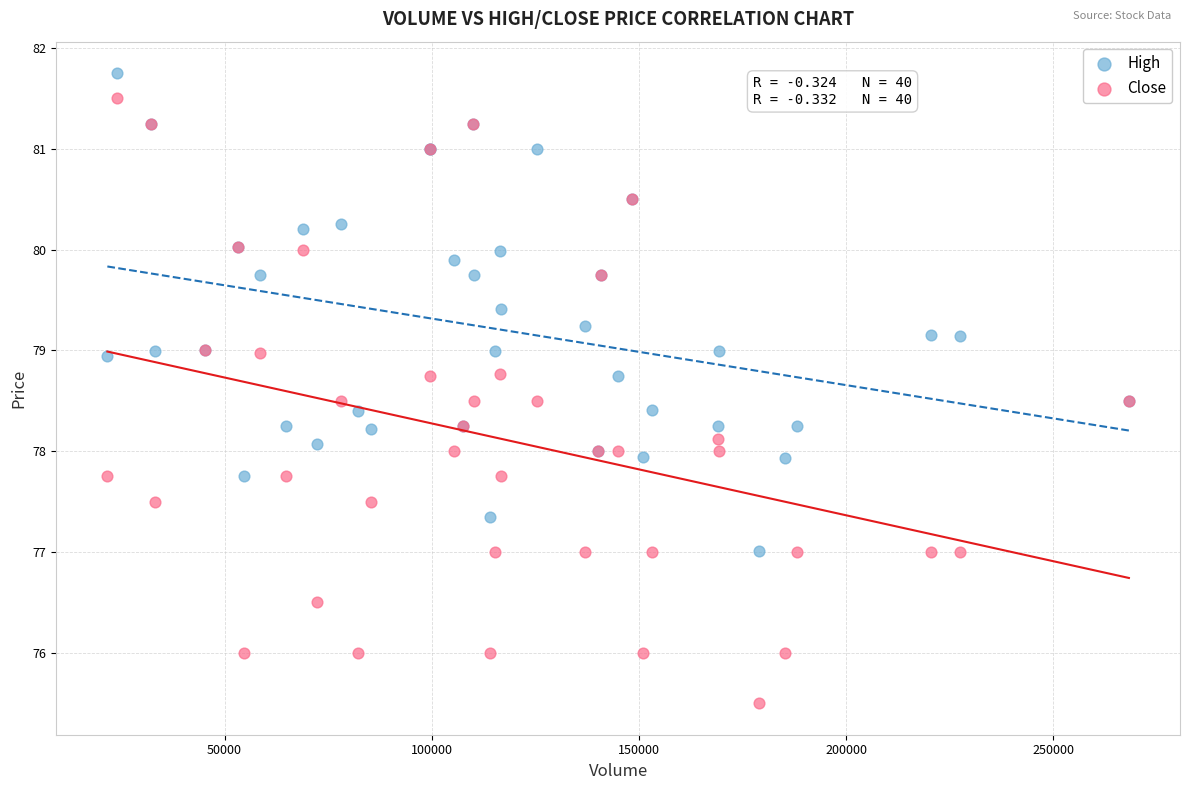

What are all the series names shown in the legend?

High, Close